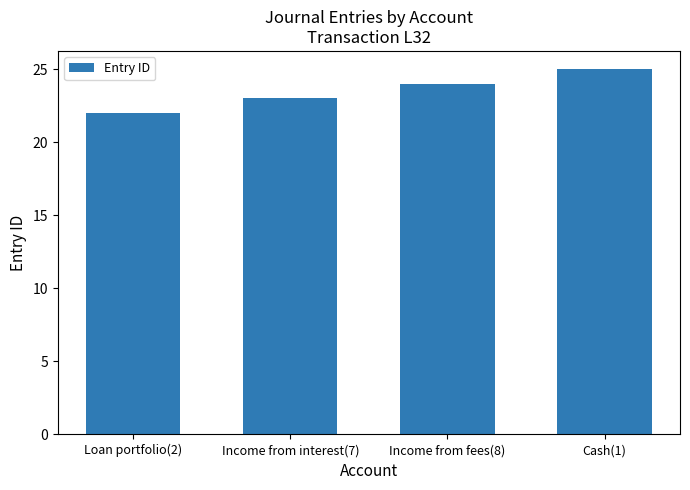

True or false: the data shows 5 at Income from fees(8).

False